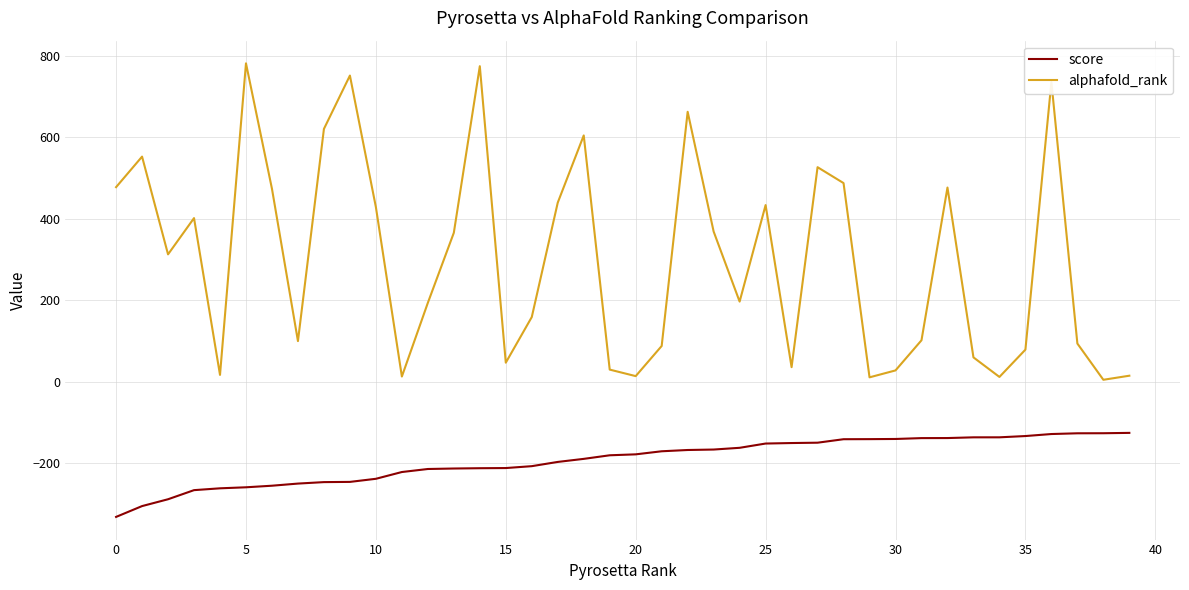

Which series has the widest spread of values?

alphafold_rank